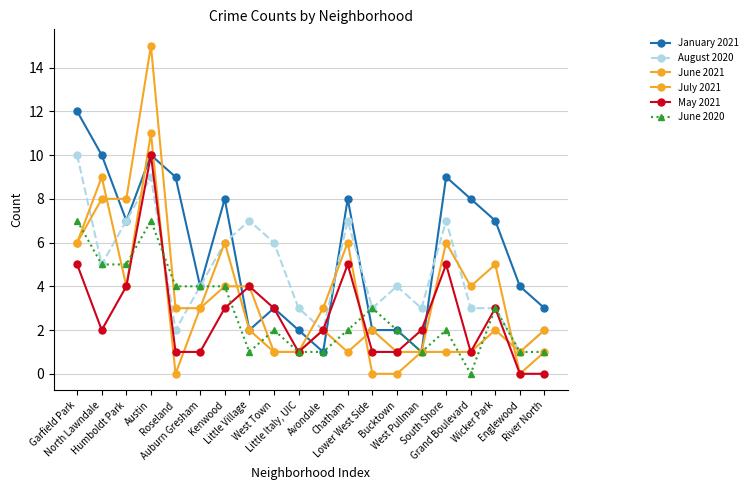

How many distinct data groups are displayed?

6